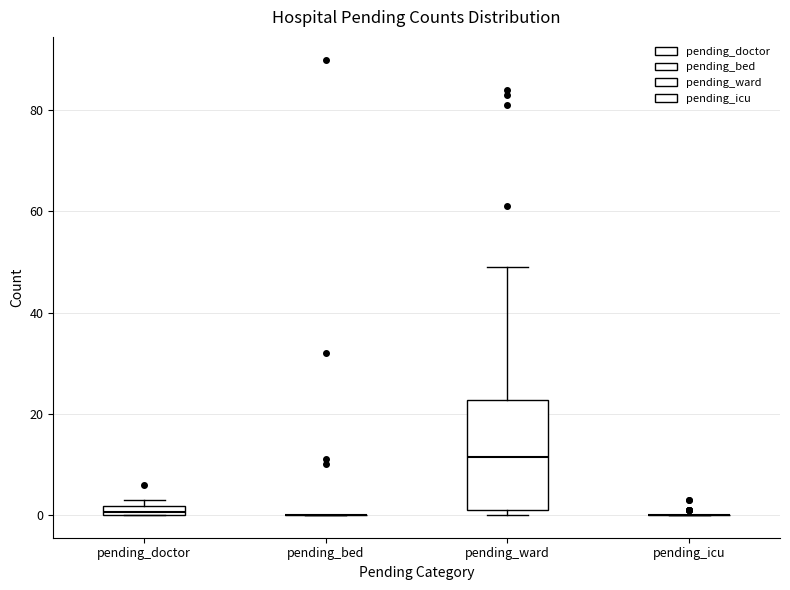

Comparing the boxes themselves (not the whiskers), which one is the tallest?

pending_ward